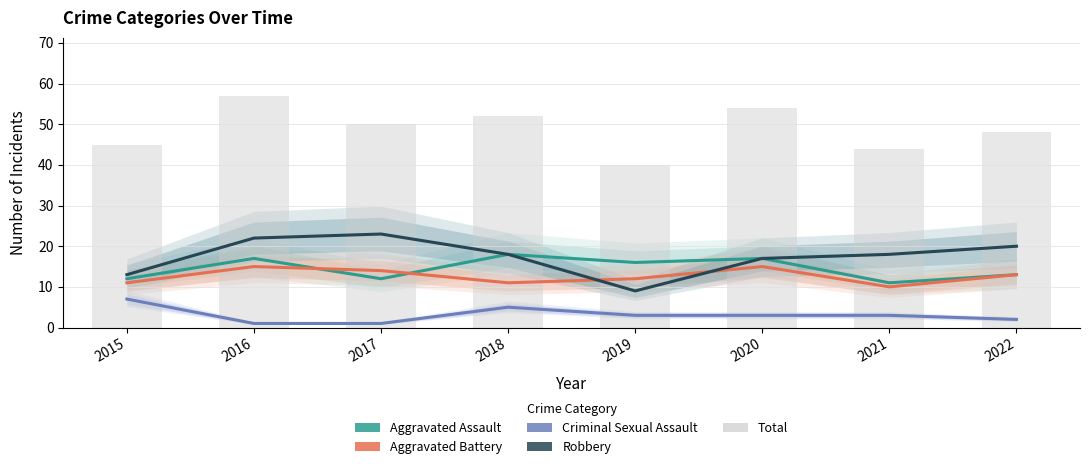

True or false: Total has a value of 77 at 2021.

False